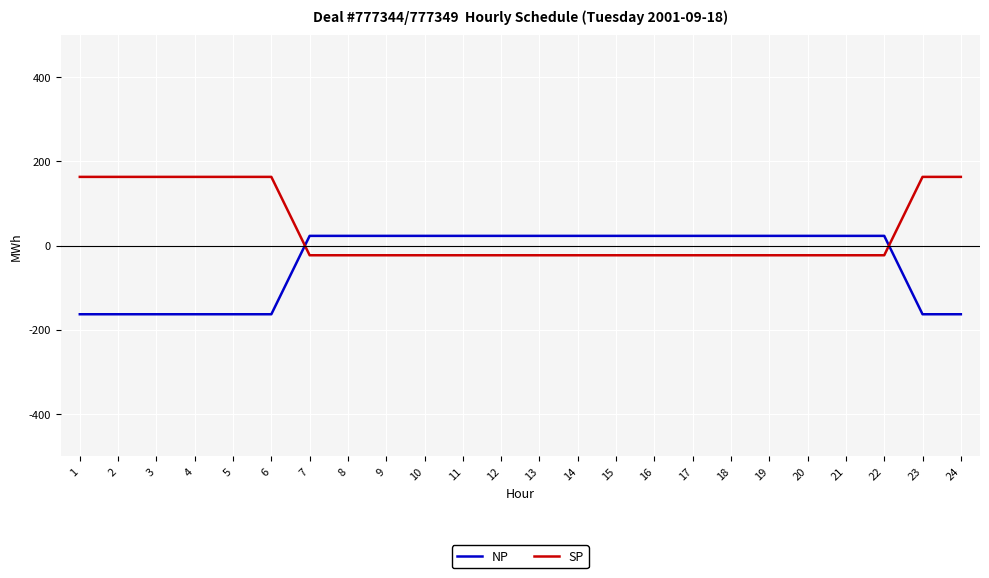

True or false: NP and SP cross at least once.

True